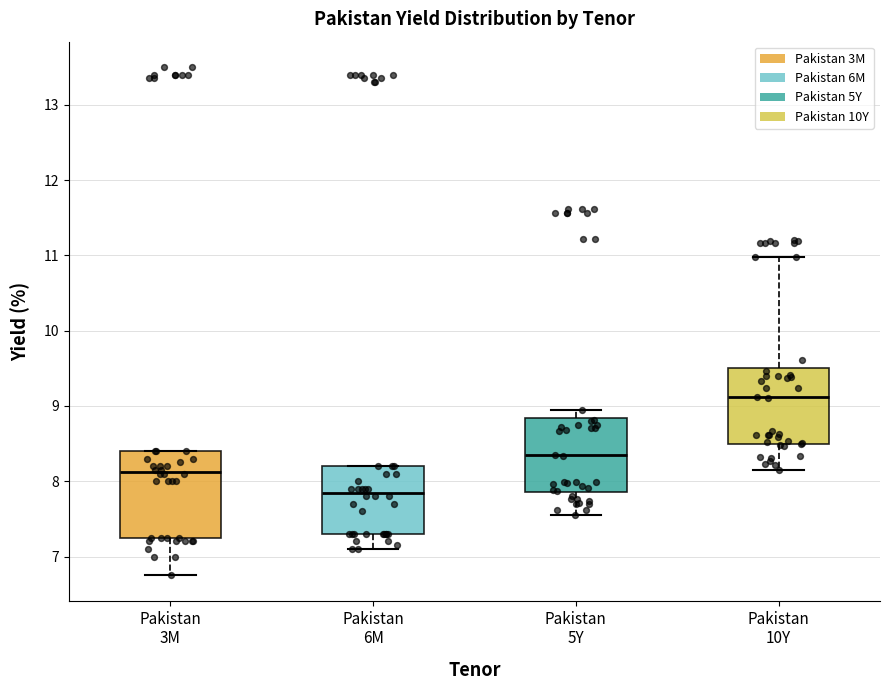

Which box's median line is the highest?

Pakistan 10Y